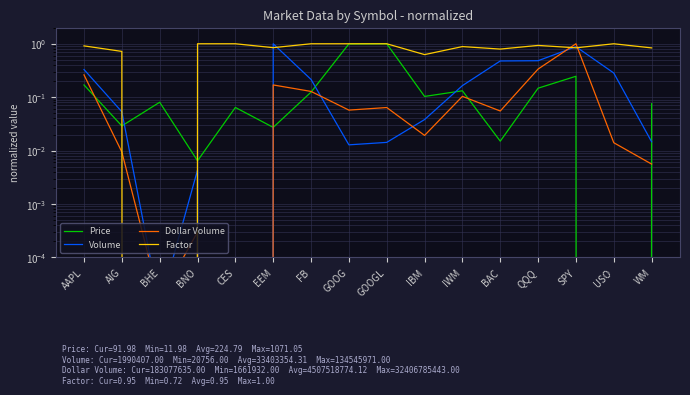

What is the difference between the highest and lowest values at BNO?

1.0